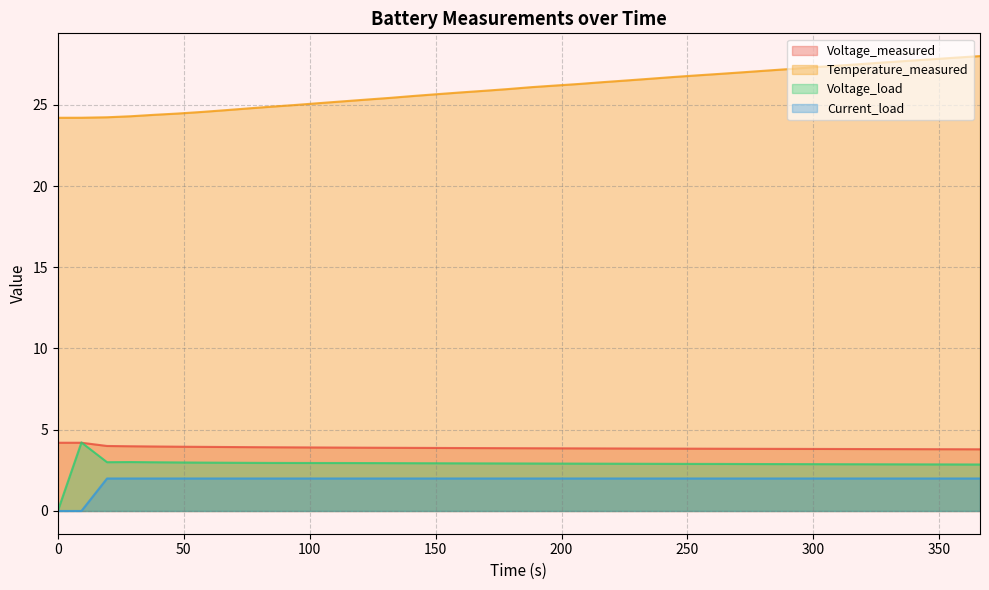

In Current_load, how many points are lower than both neighbors (excluding endpoints)?

1